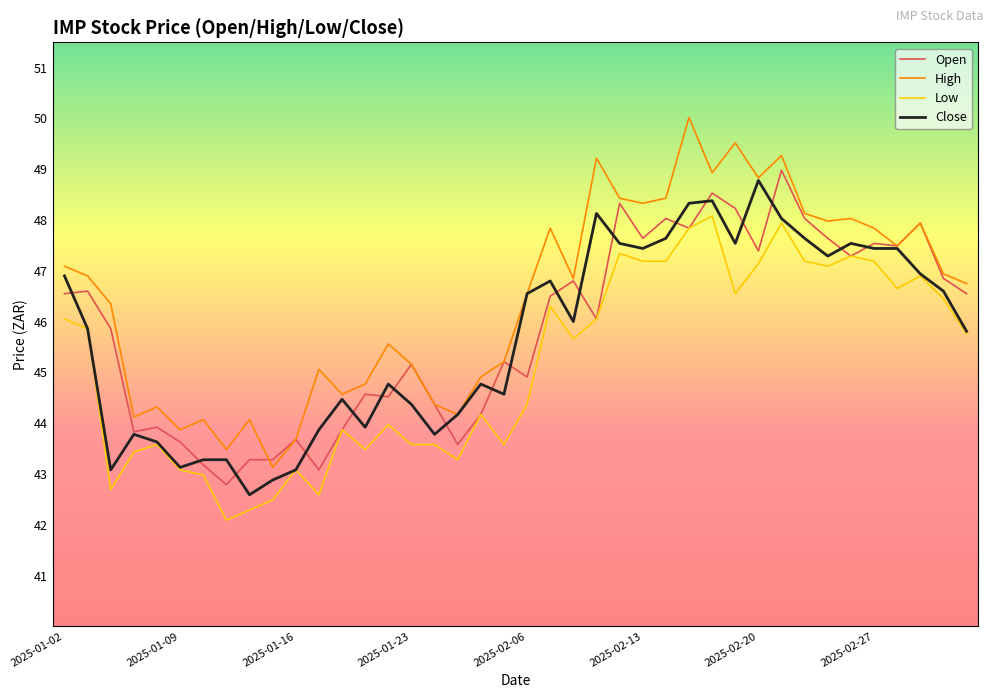

Which series has the largest total across all categories?

High